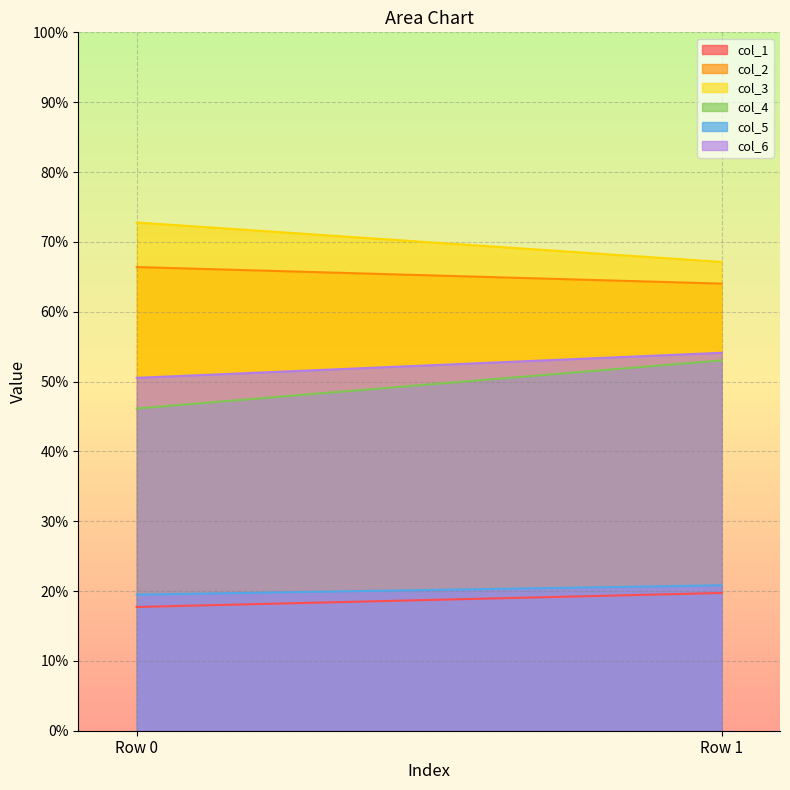

What is the sum of all col_5 values?

40.3